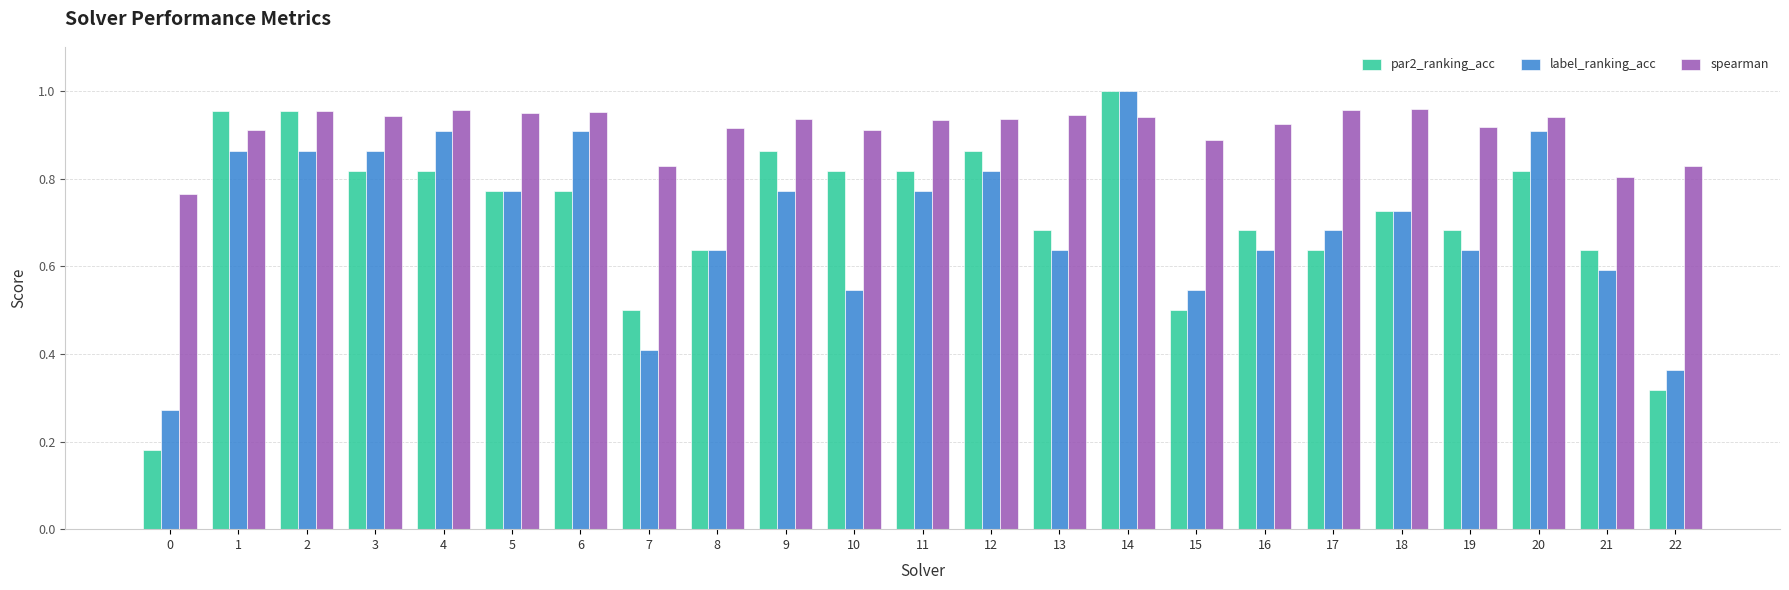

Count the spearman values in the range 0 to 1.

23